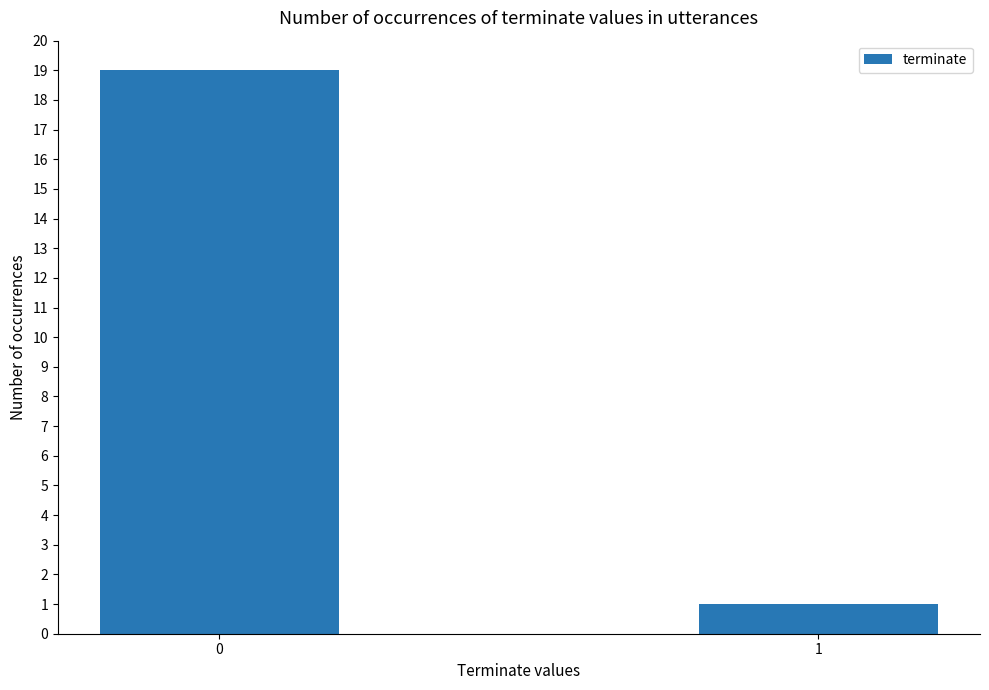

Reading left to right, extract all data points from this chart.

0=19	1=1